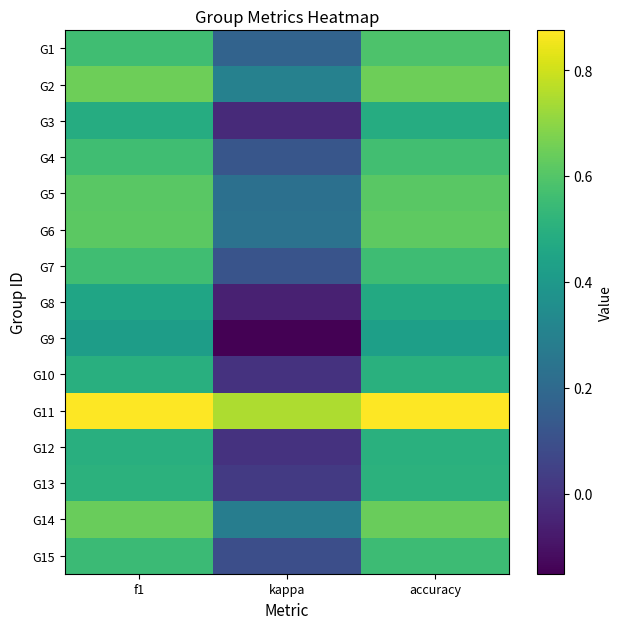

At kappa, list the series in order from smallest to largest.

G9, G8, G3, G10, G12, G13, G15, G7, G4, G1, G5, G6, G14, G2, G11